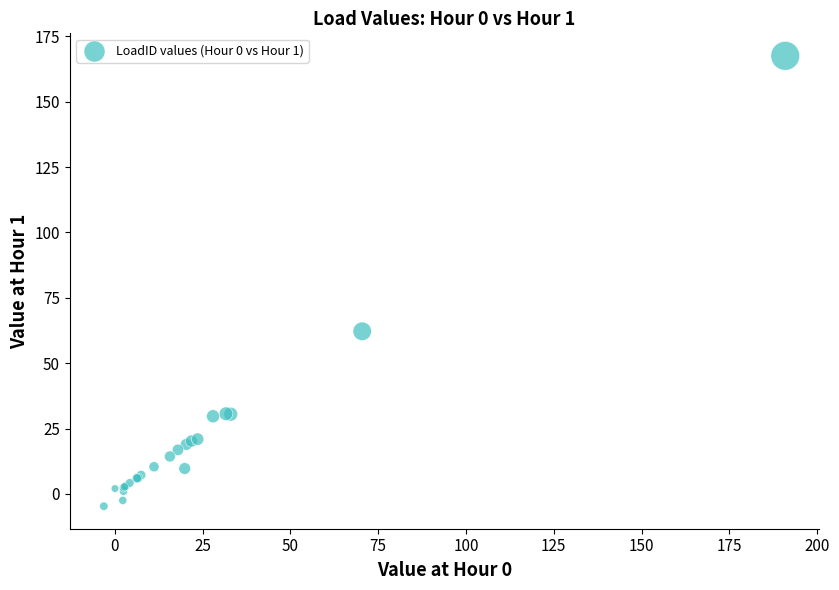

What Y value in the scatter plot is closest to 81?

62.2